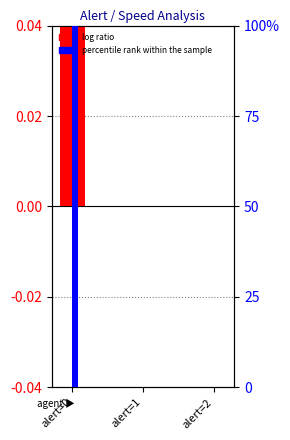

Rank the series by their average value, from highest to lowest.

percentile rank within the sample, log ratio